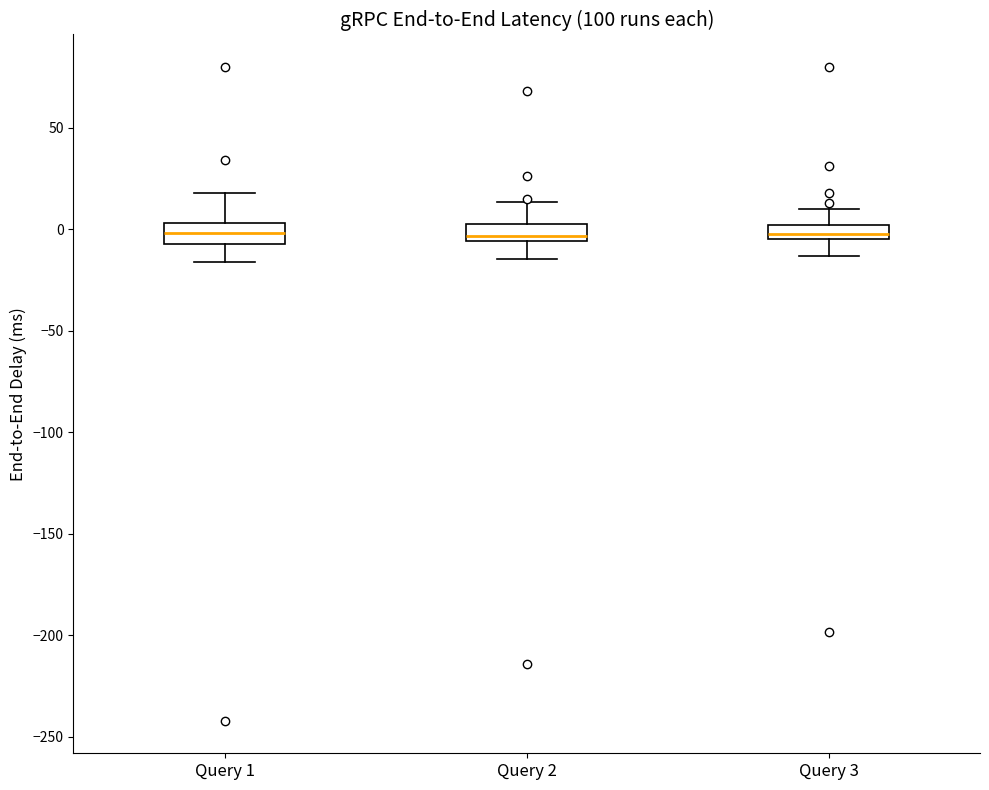

Where does the lower whisker of the box for Query 3 end on the y-axis? The values are not printed on the chart, so give them approximately, as read against the axis.

-15